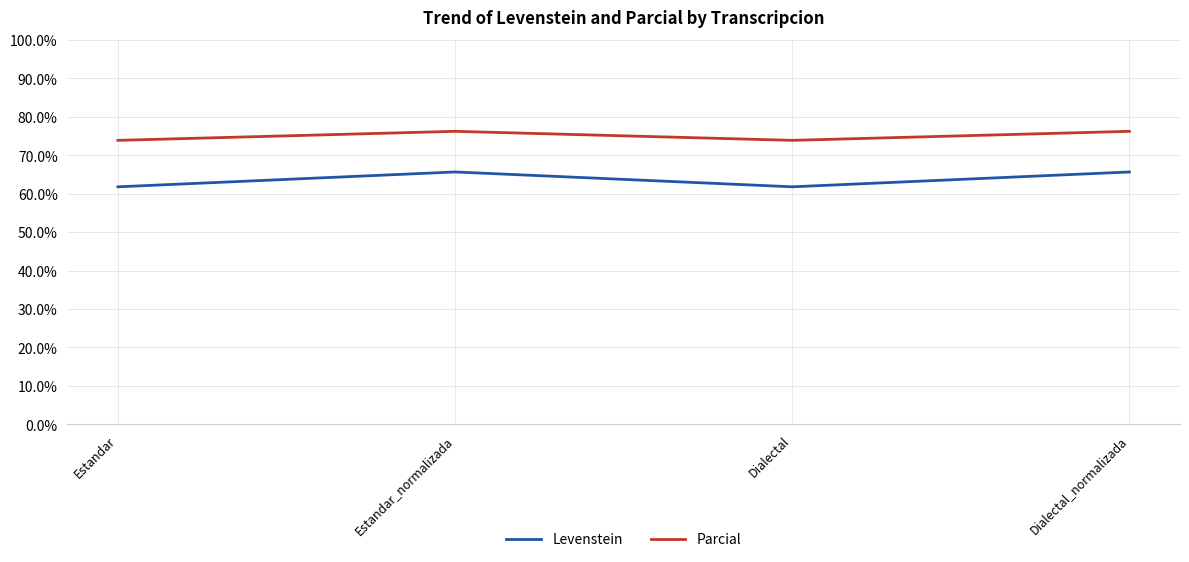

True or false: Parcial has a value of 73.8 at Estandar.

True